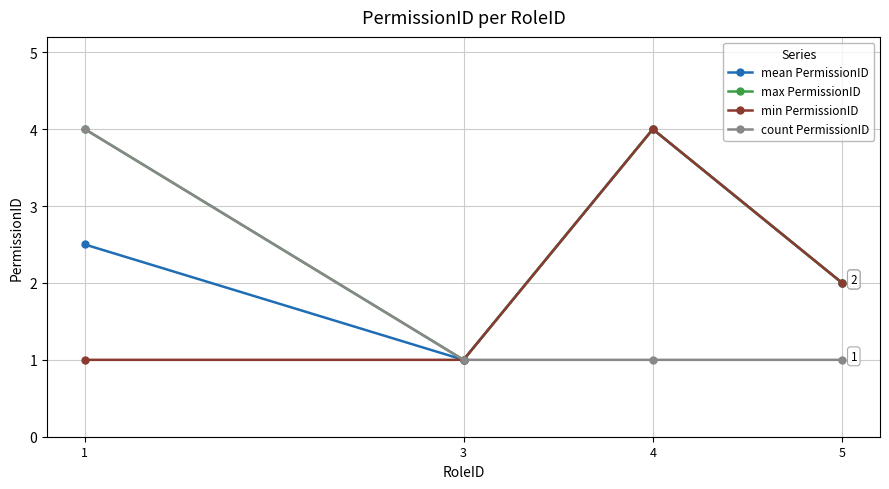

At which category does mean PermissionID reach its first local valley?

3